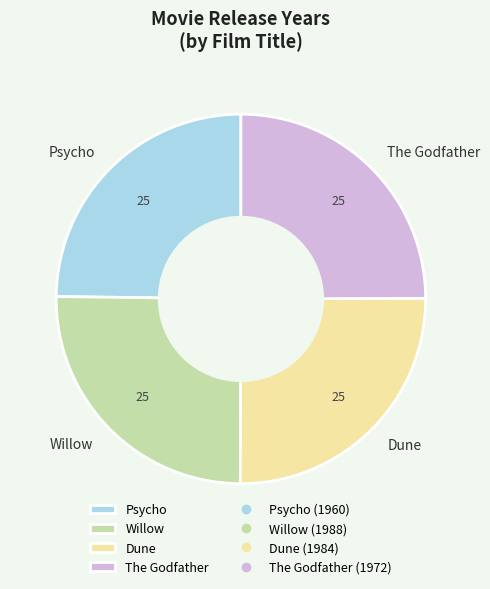

The Willow slice represents 34% of the pie. True or false?

False